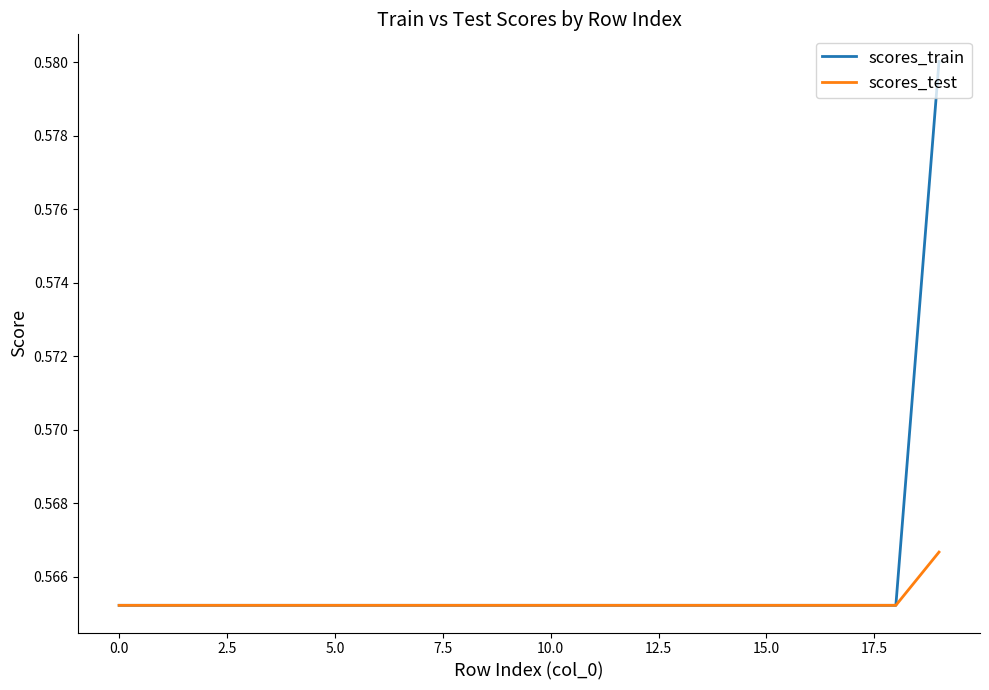

Which series has the largest range (max minus min)?

scores_train